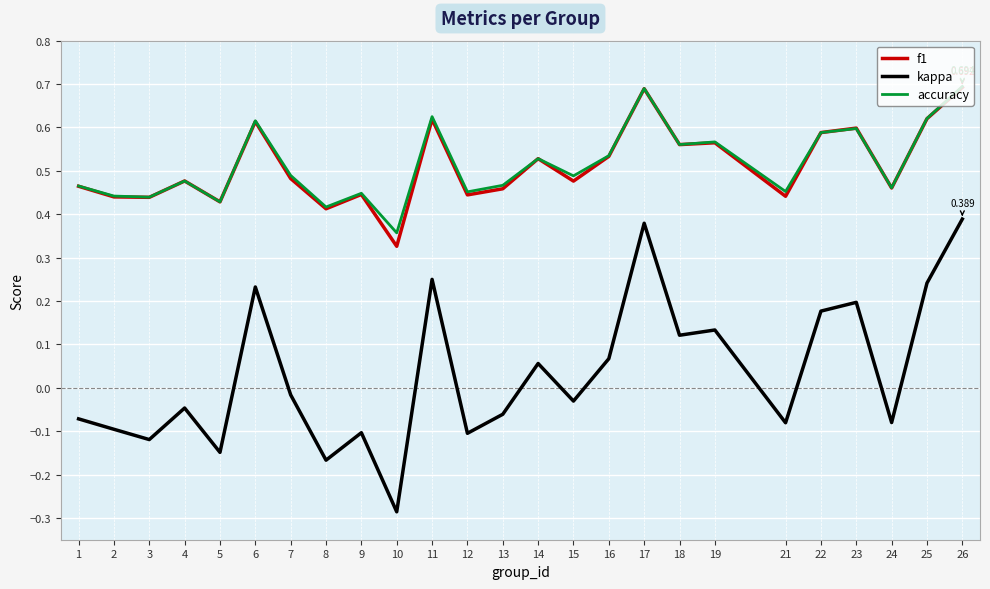

Is the value of kappa at 6 greater than the value of accuracy at 3?

No